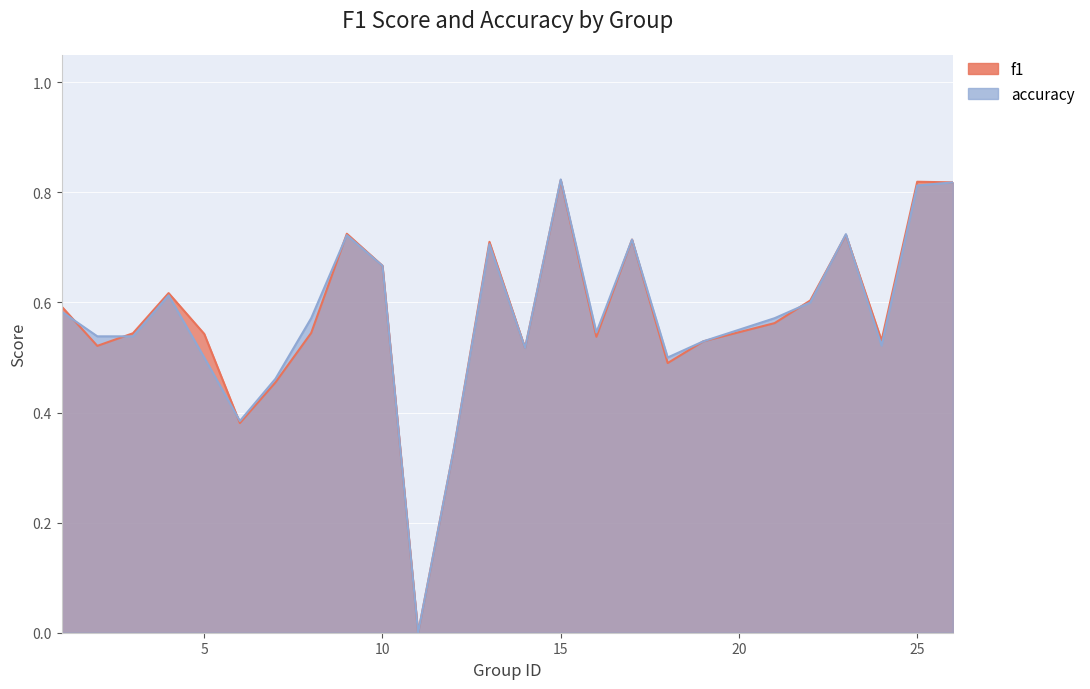

What is the difference between the maximum and minimum values in the accuracy series?

0.8